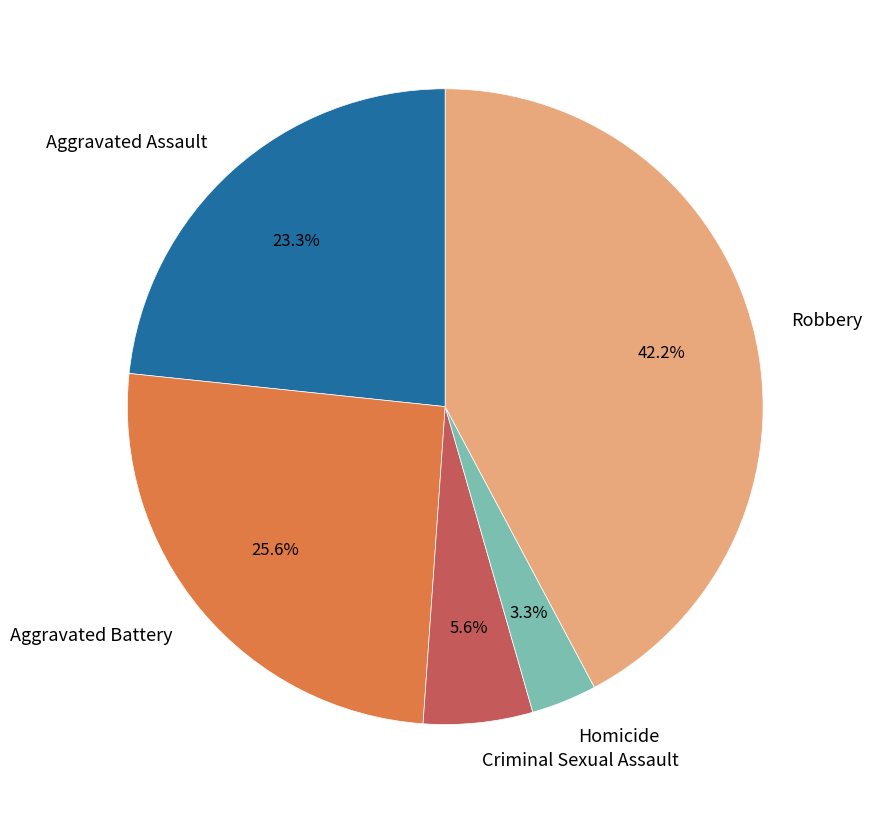

Rank the categories by value from lowest to highest.

Homicide, Criminal Sexual Assault, Aggravated Assault, Aggravated Battery, Robbery